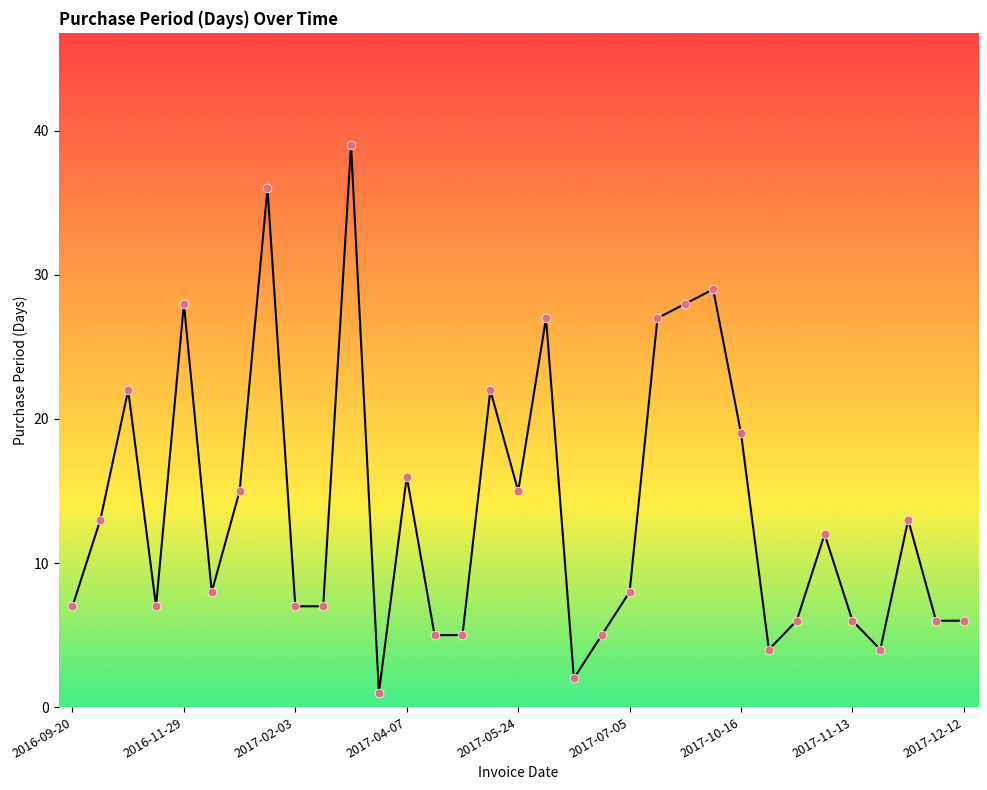

What is the greatest value displayed?

39